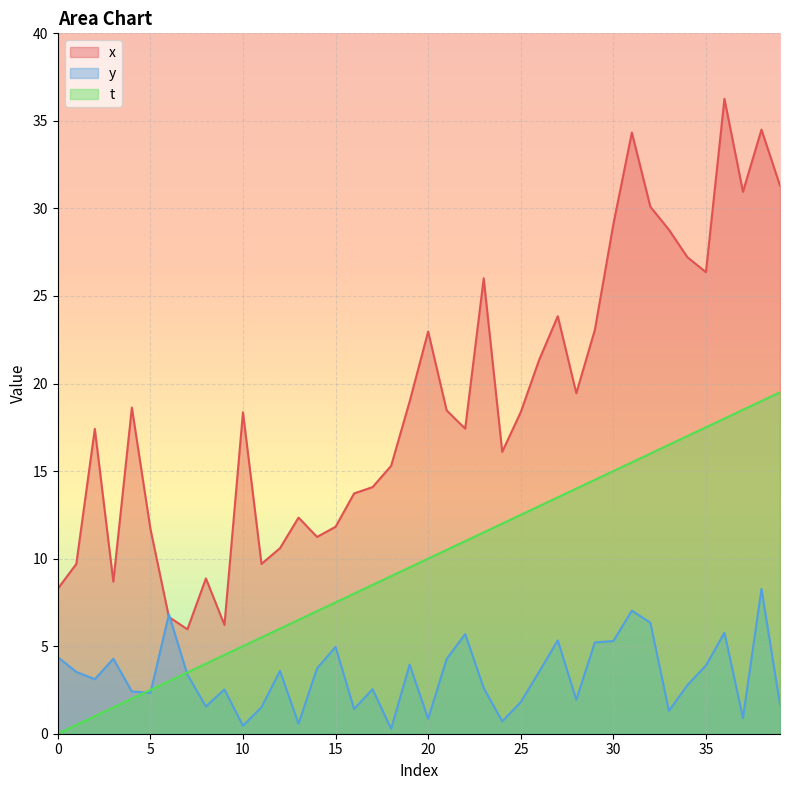

How many data points in y are less than 3?

19